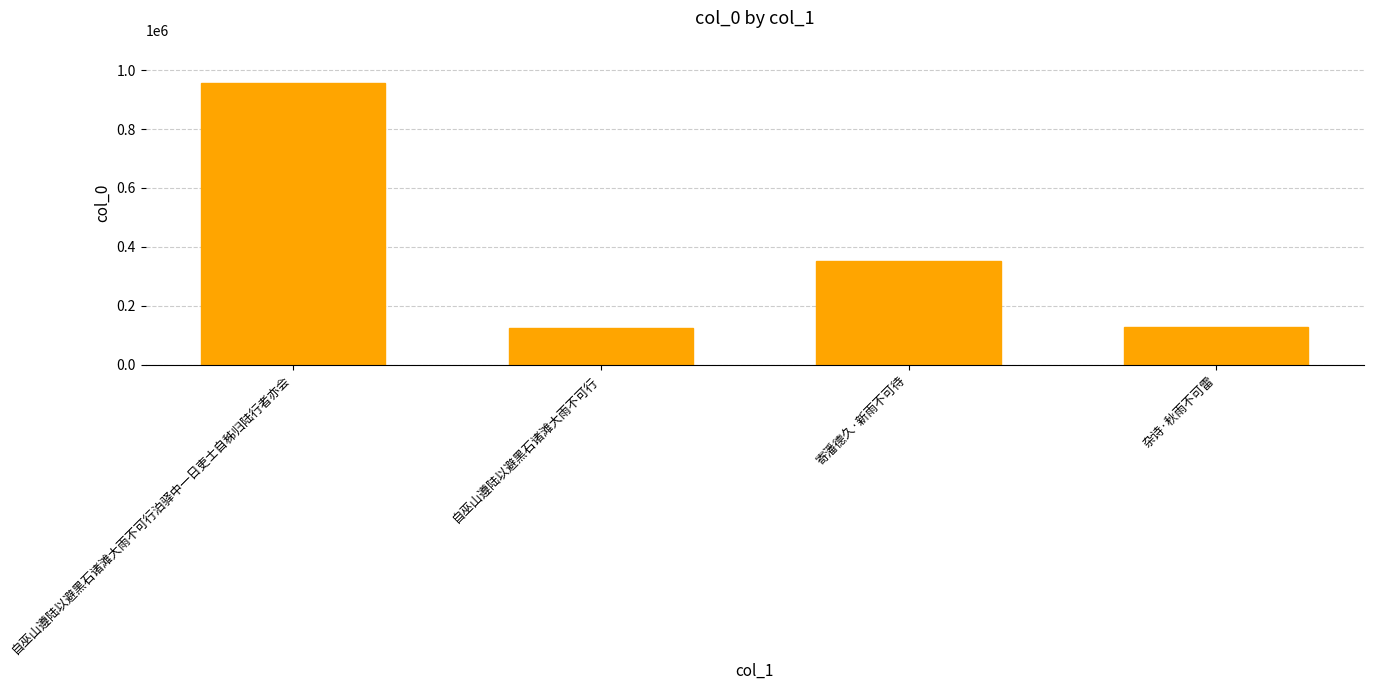

What is the value of the 1st bar from the left?

956998